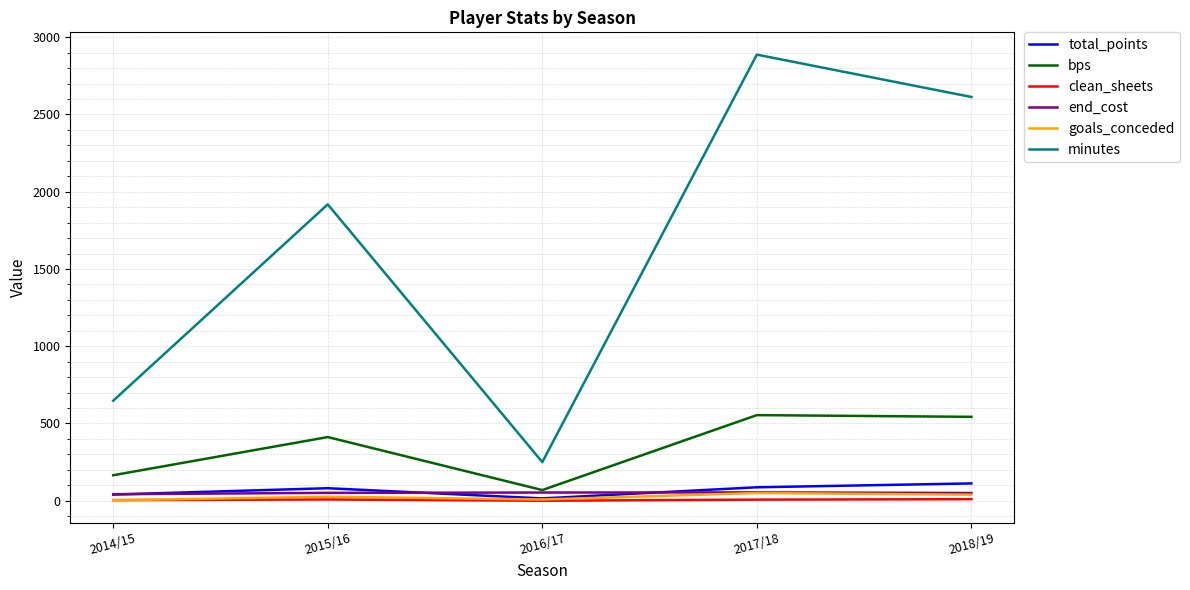

True or false: minutes and bps intersect in this chart.

False